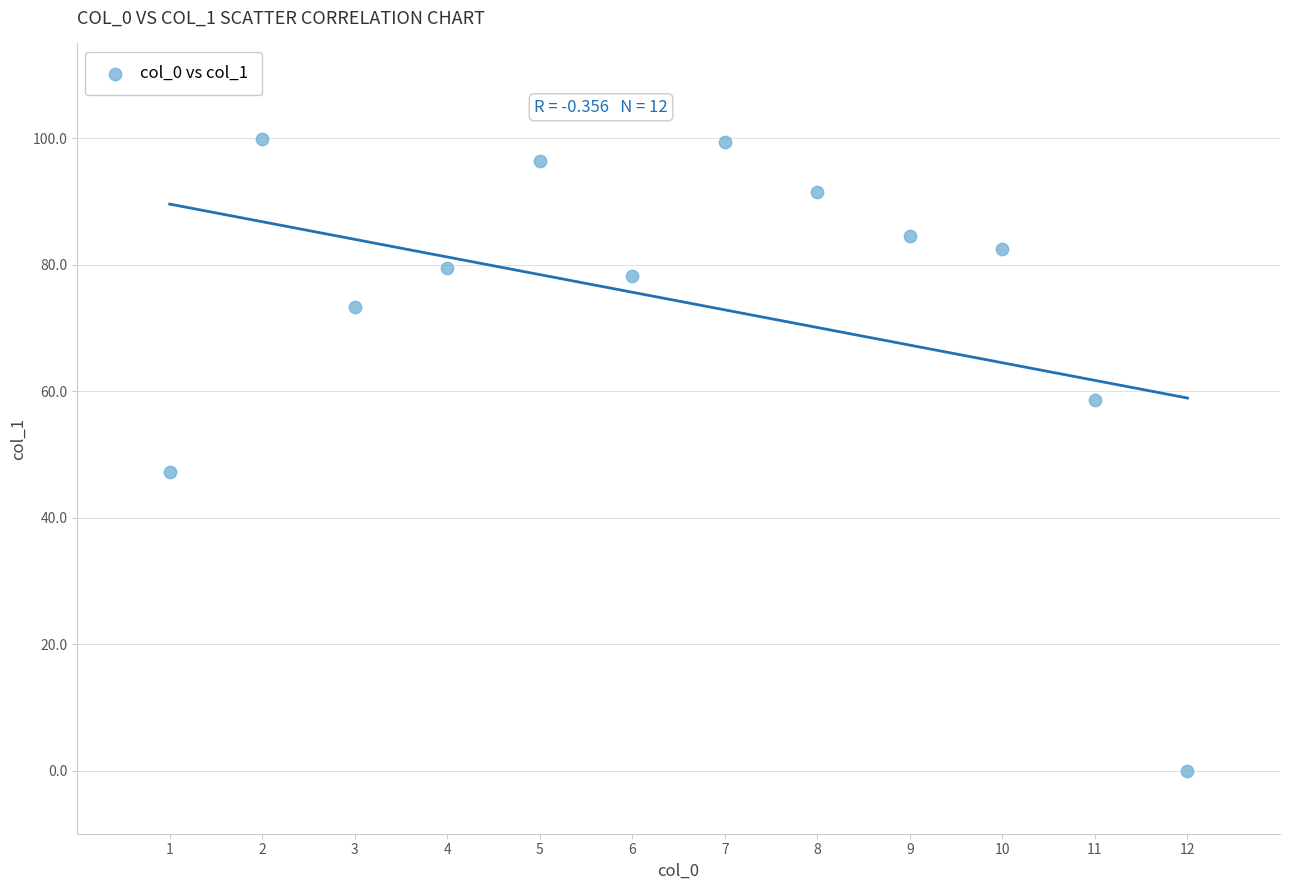

What is the range of X values (max minus min)?

11.0